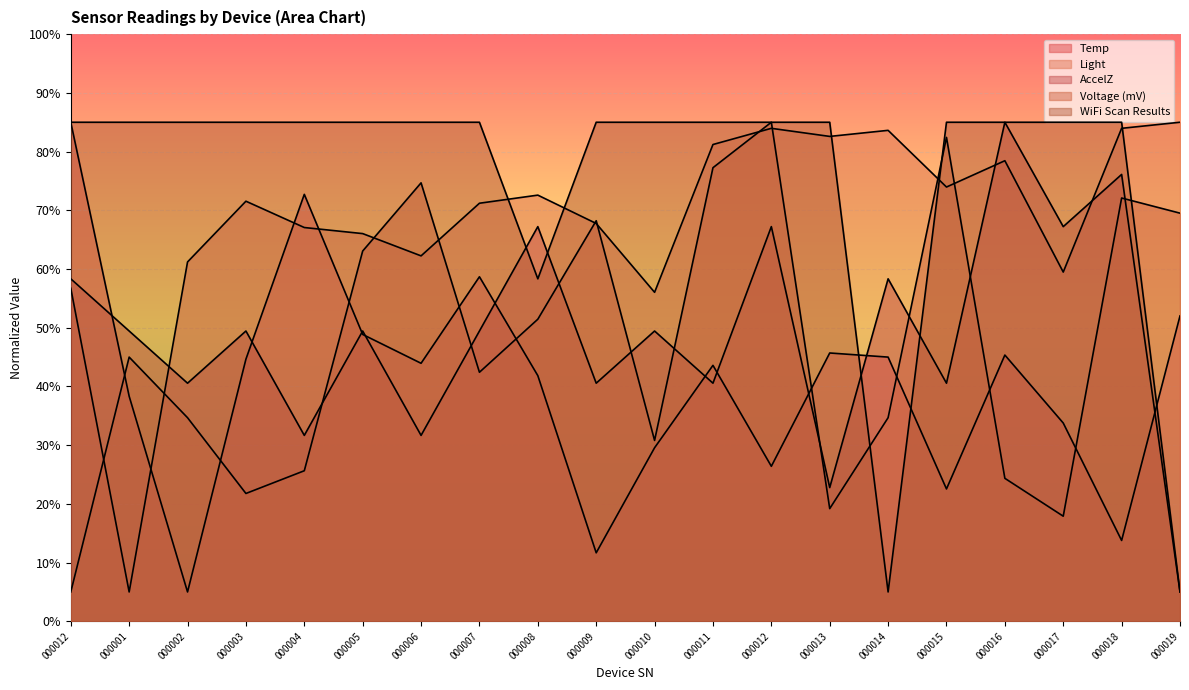

Reading left to right, list all the values displayed in this chart.

Temp: 000012=85.0	000001=38.3	000002=5.0	000003=44.6	000004=72.7	000005=48.9	000006=43.9	000007=58.7	000008=41.8	000009=11.7	000010=29.6	000011=43.6	000012=26.4	000013=45.7	000014=45.0	000015=22.5	000016=45.4	000017=33.8	000018=13.8	000019=52.0
Light: 000012=56.7	000001=5.0	000002=61.2	000003=71.6	000004=67.1	000005=66.0	000006=62.2	000007=71.2	000008=72.6	000009=67.8	000010=56.0	000011=81.2	000012=84.0	000013=82.6	000014=83.6	000015=74.0	000016=78.4	000017=59.5	000018=84.0	000019=85.0
AccelZ: 000012=58.3	000001=49.4	000002=40.6	000003=49.4	000004=31.7	000005=49.4	000006=31.7	000007=49.4	000008=67.2	000009=40.6	000010=49.4	000011=40.6	000012=67.2	000013=22.8	000014=58.3	000015=40.6	000016=85.0	000017=67.2	000018=76.1	000019=5.0
Voltage (mV): 000012=5.0	000001=45.0	000002=34.7	000003=21.8	000004=25.6	000005=63.1	000006=74.7	000007=42.4	000008=51.5	000009=68.2	000010=30.8	000011=77.3	000012=85.0	000013=19.2	000014=34.7	000015=82.4	000016=24.4	000017=17.9	000018=72.1	000019=69.5
WiFi Scan Results: 000012=85.0	000001=85.0	000002=85.0	000003=85.0	000004=85.0	000005=85.0	000006=85.0	000007=85.0	000008=58.3	000009=85.0	000010=85.0	000011=85.0	000012=85.0	000013=85.0	000014=5.0	000015=85.0	000016=85.0	000017=85.0	000018=85.0	000019=5.0